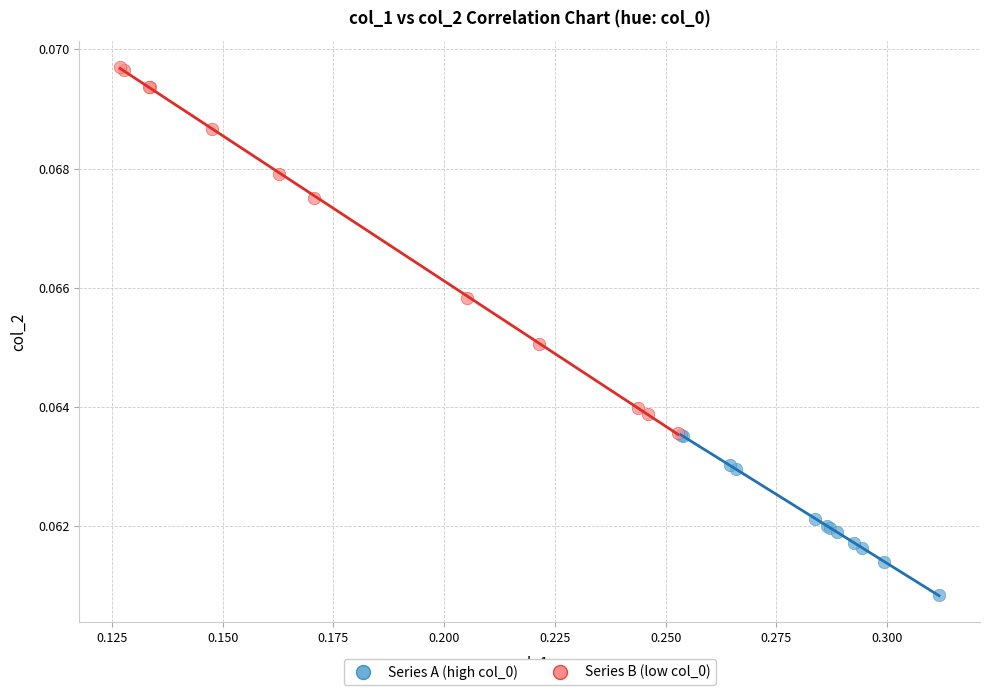

Which series reaches the minimum Y coordinate?

Series A (high col_0)